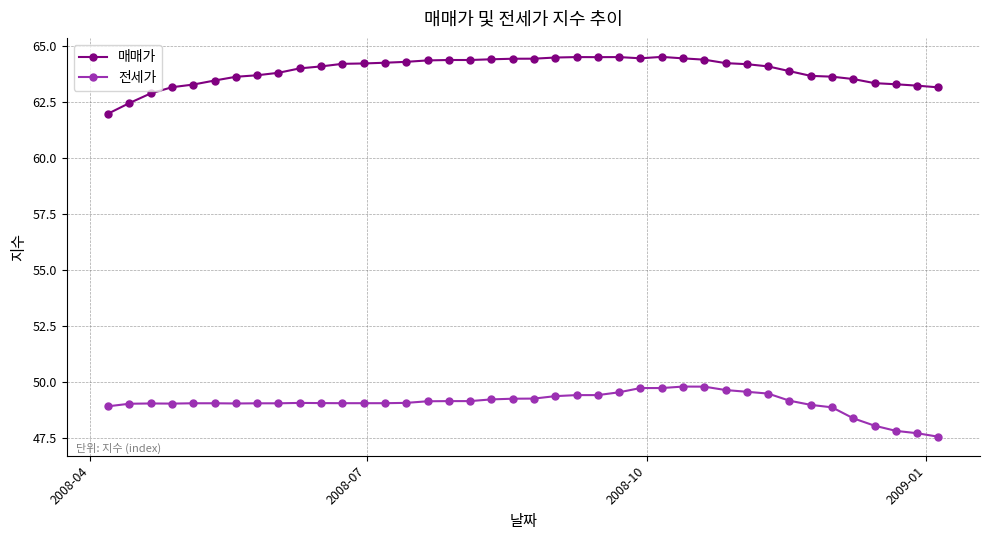

What is the value of the 매매가 point at the 3rd from the left?

62.9